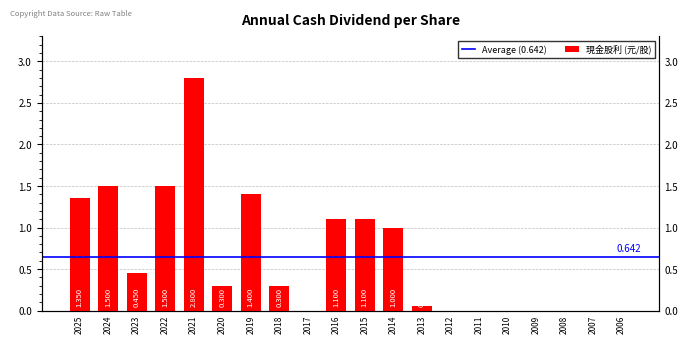

What is the value of the 7th bar from the left?

1.4